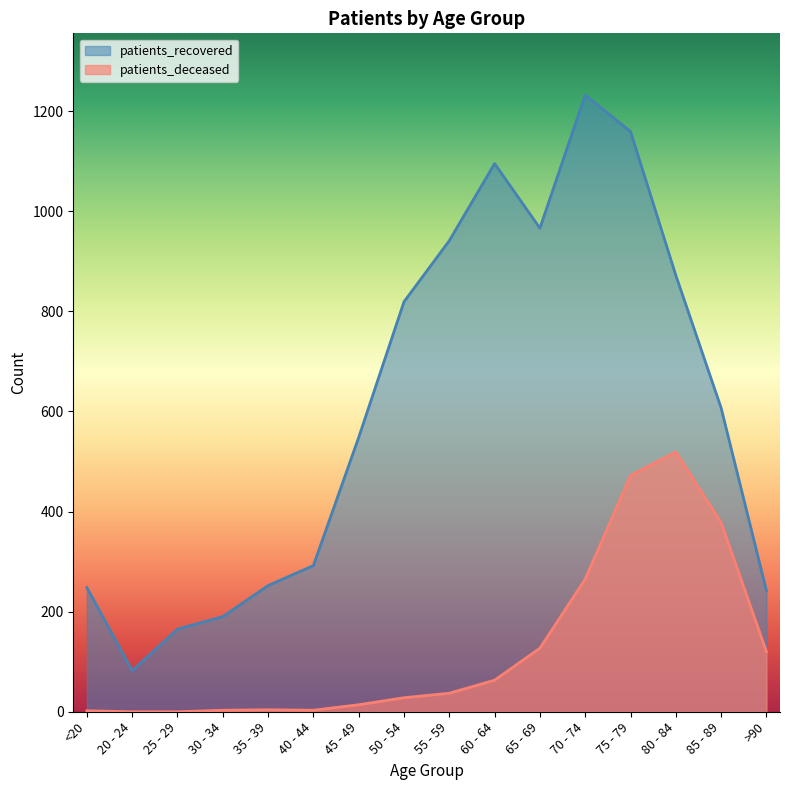

Which series has the largest range (max minus min)?

patients_recovered